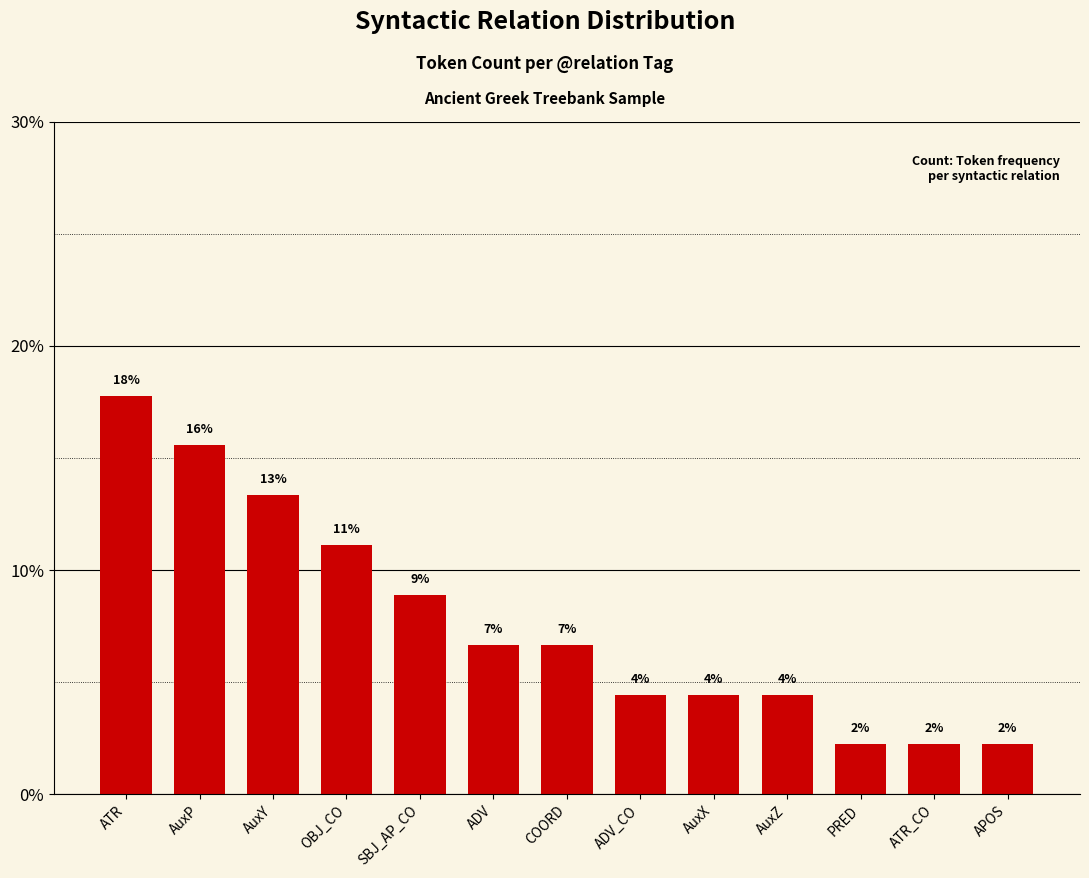

What is the sum of the values at ATR_CO and AuxZ?

6.7